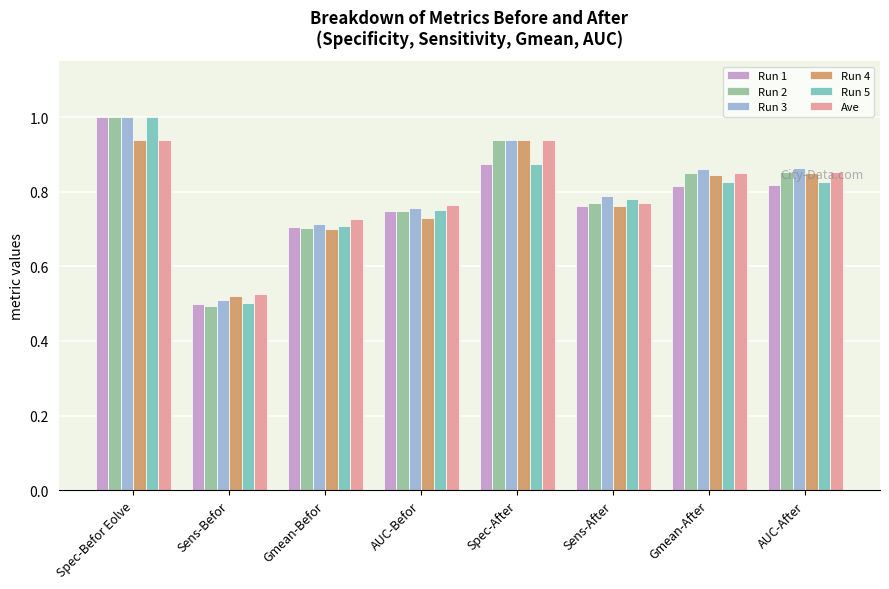

Is it true that Run 2 equals 1.7 at Spec-Befor Eolve?

False